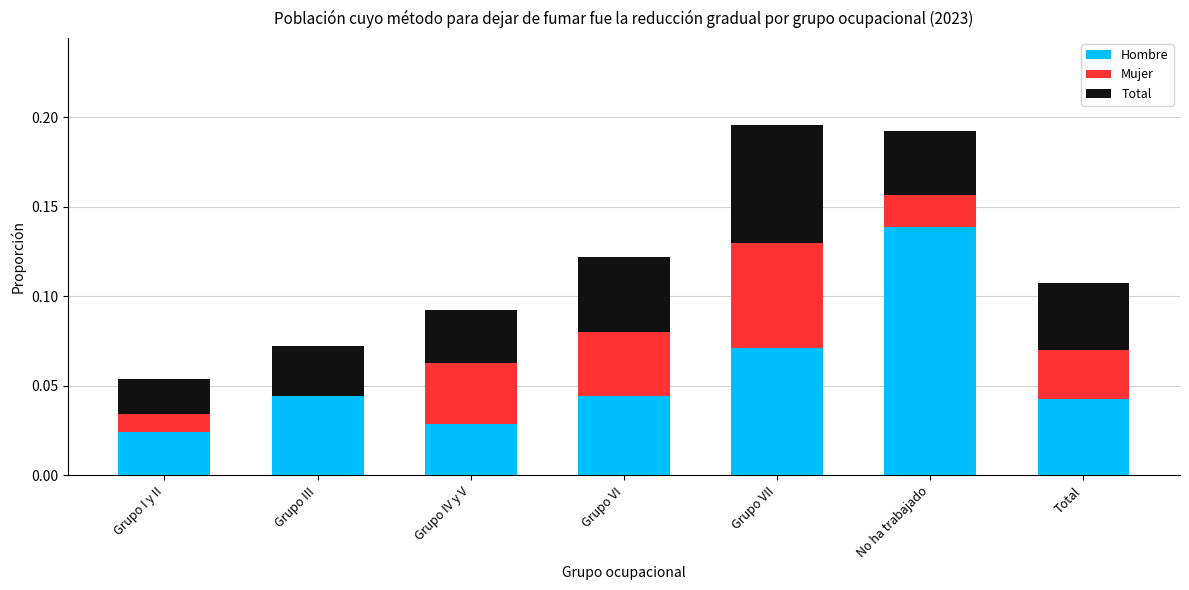

At which label is Total closest to 0?

Grupo I y II